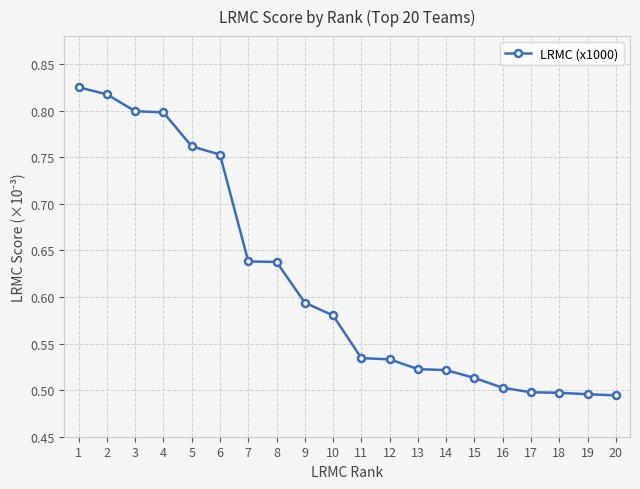

What is the change in value from 1 to 19?

-0.3